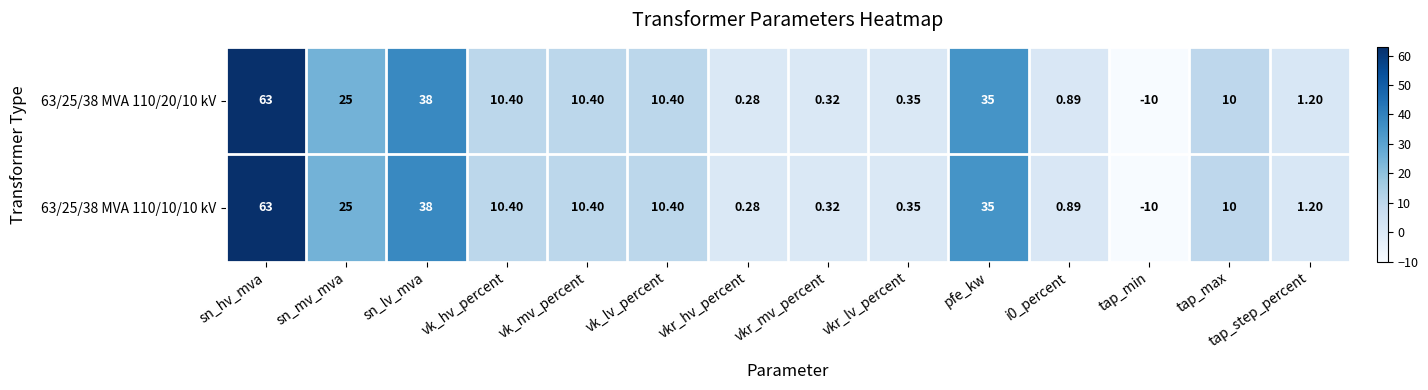

How many positive values does the 63/25/38 MVA 110/10/10 kV series have?

13